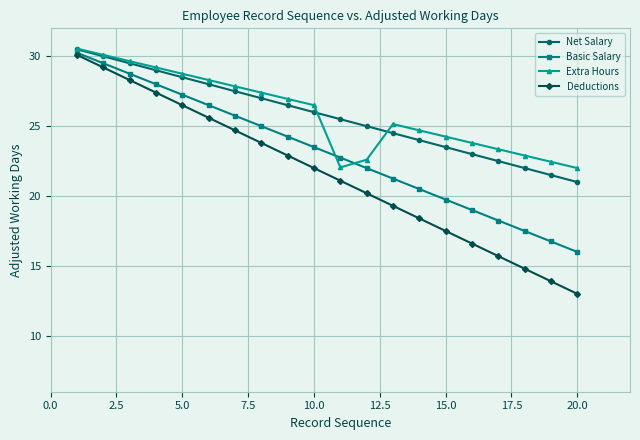

Which series has the largest range (max minus min)?

Deductions